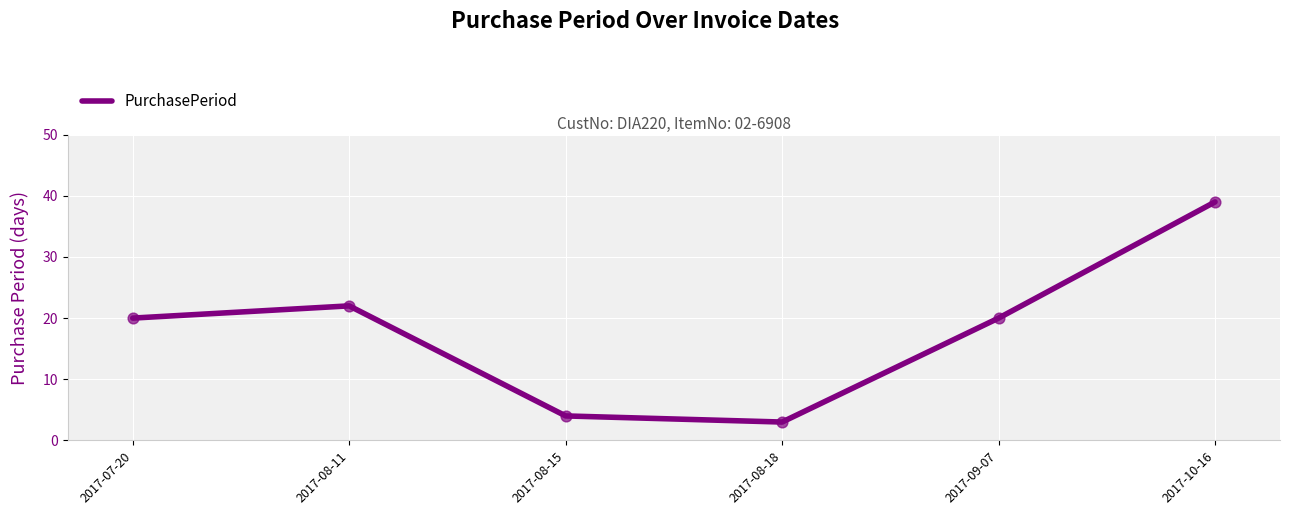

Which has a higher value, 2017-08-11 or 2017-08-15?

2017-08-11